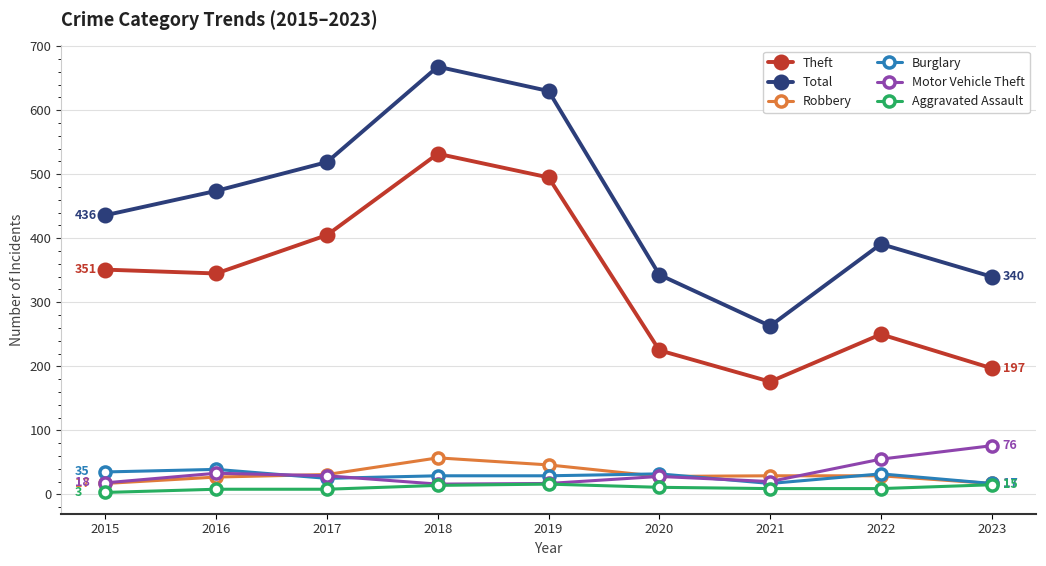

How many values in the Motor Vehicle Theft series are below 28?

4